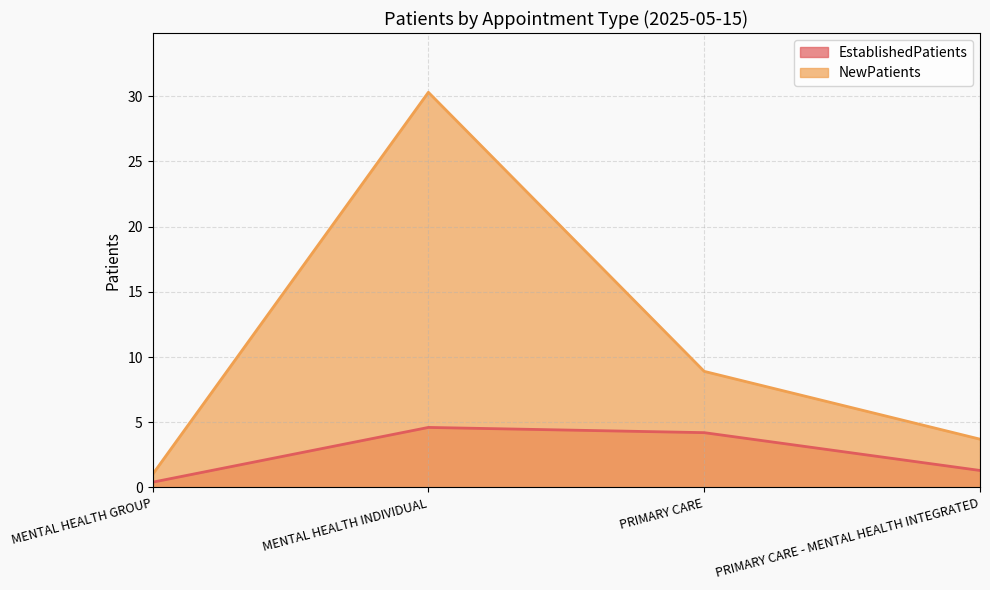

In EstablishedPatients, how many points are higher than both neighbors (excluding endpoints)?

1